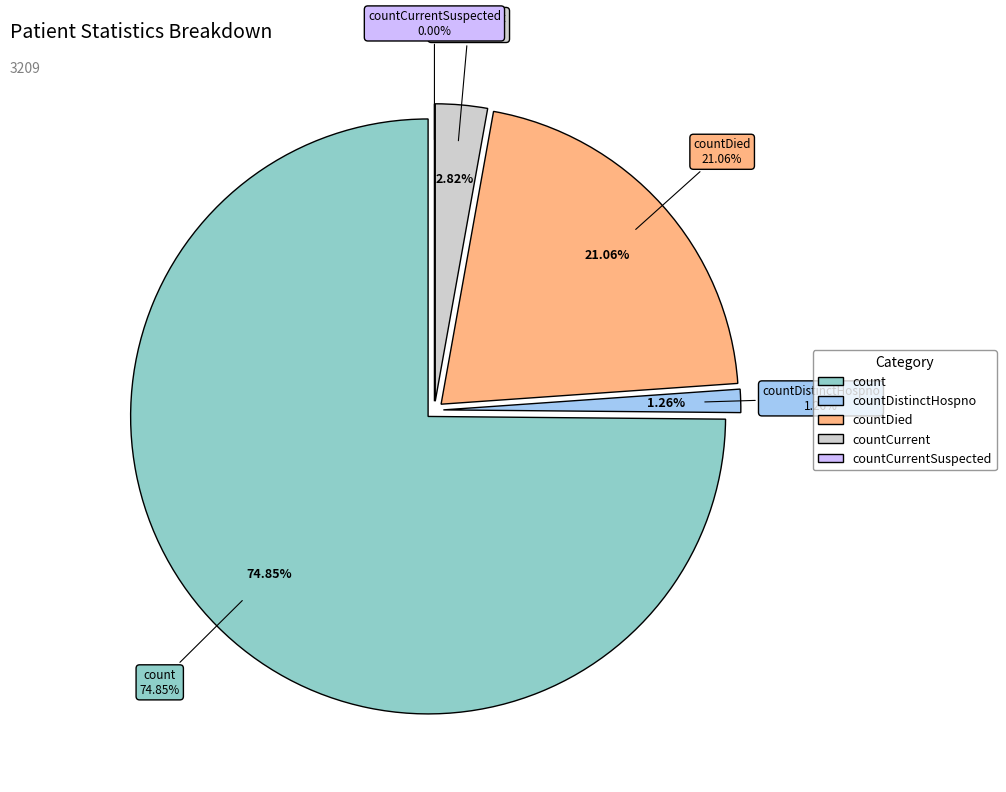

Does countDistinctHospno account for over 50% of the chart?

No